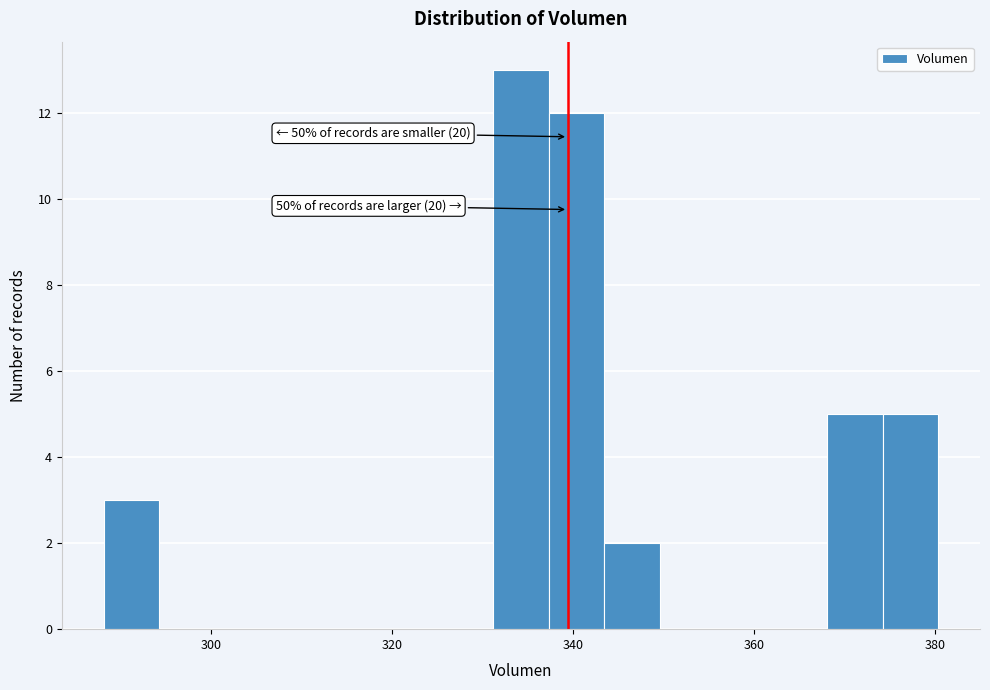

Read against the x-axis, roughly where is the centre of the tallest bar?

334